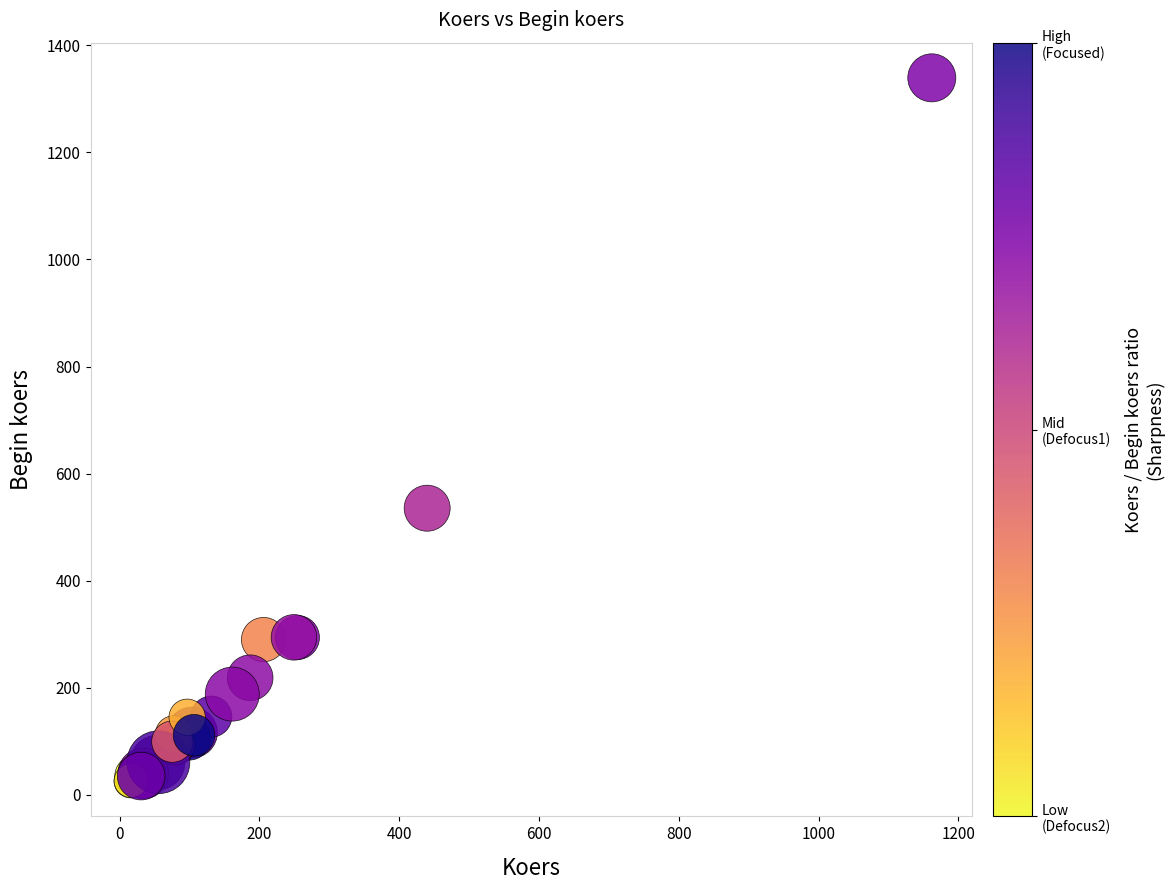

What Y value in the scatter plot is closest to 682?

535.2